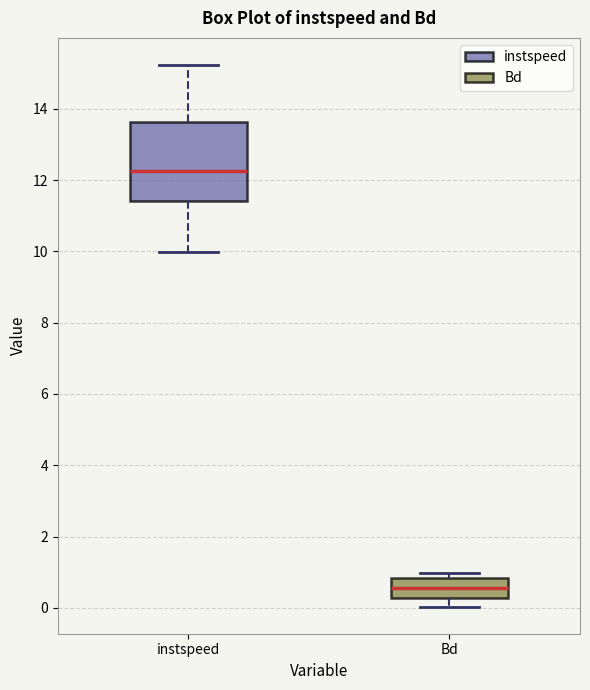

Comparing the boxes themselves (not the whiskers), which one is the tallest?

instspeed